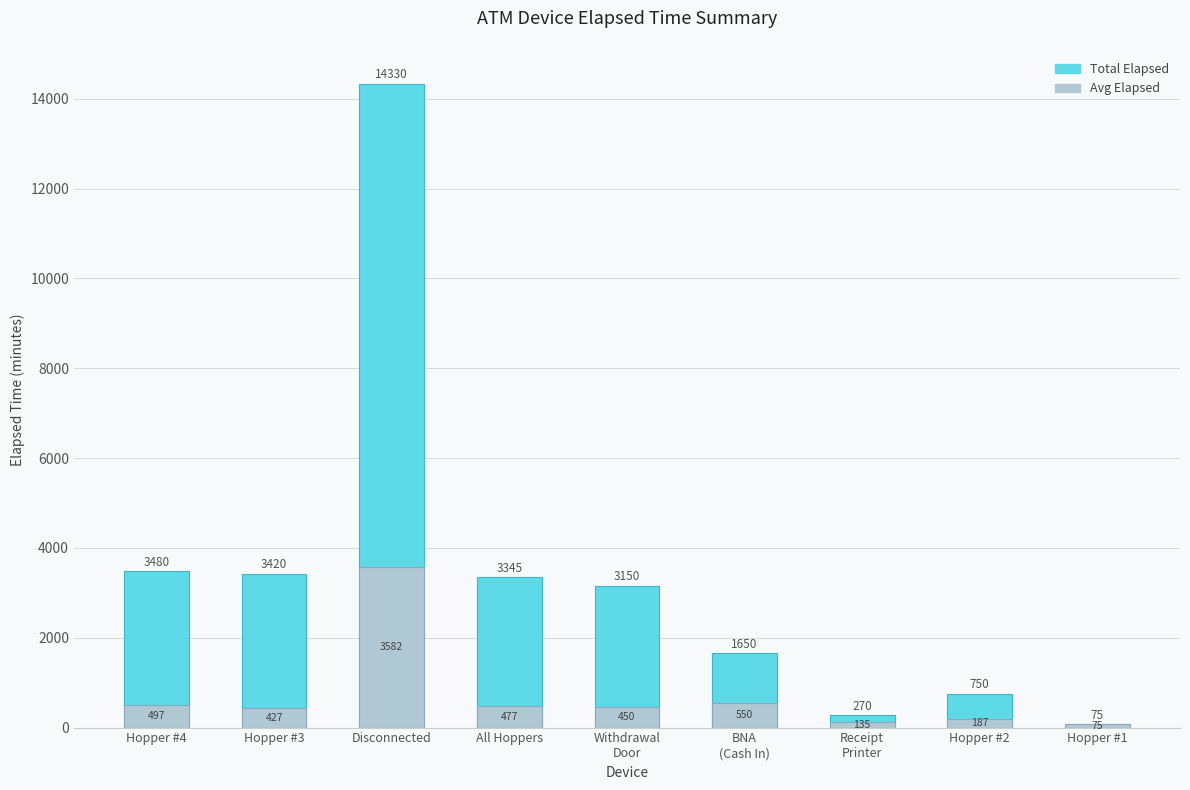

Which series has the largest range (max minus min)?

Total Elapsed